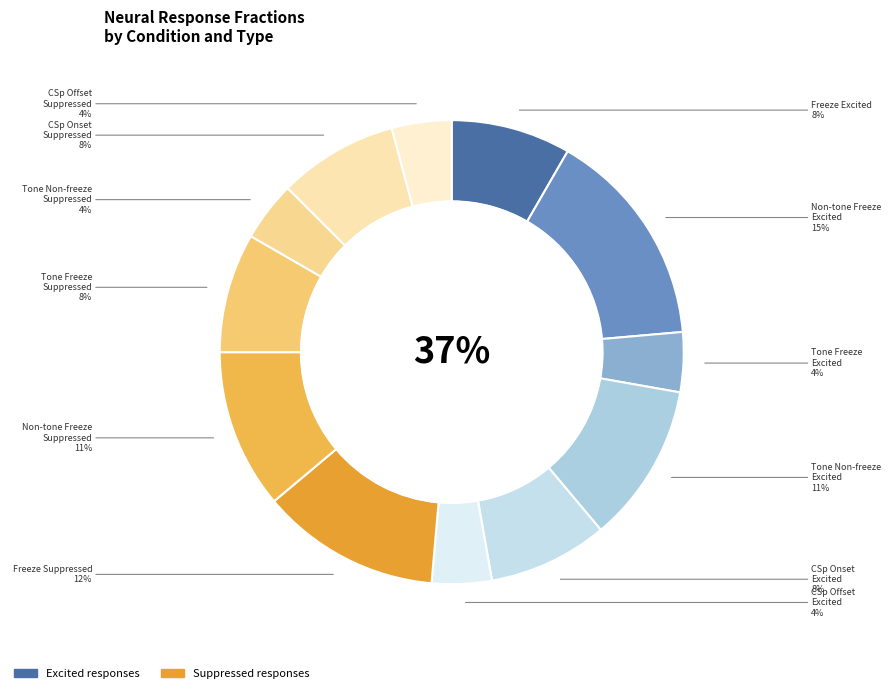

To the nearest percent, what is the combined percentage of tone_freeze_suppressed (6) and freeze_excited (6)?

17%